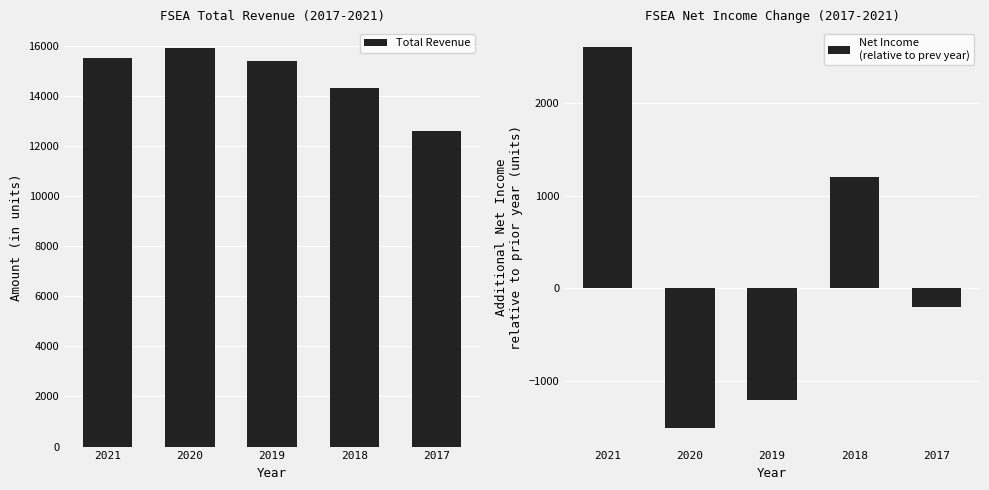

List the series in order of their overall mean, lowest first.

Net Income
(relative to prev year), Total Revenue